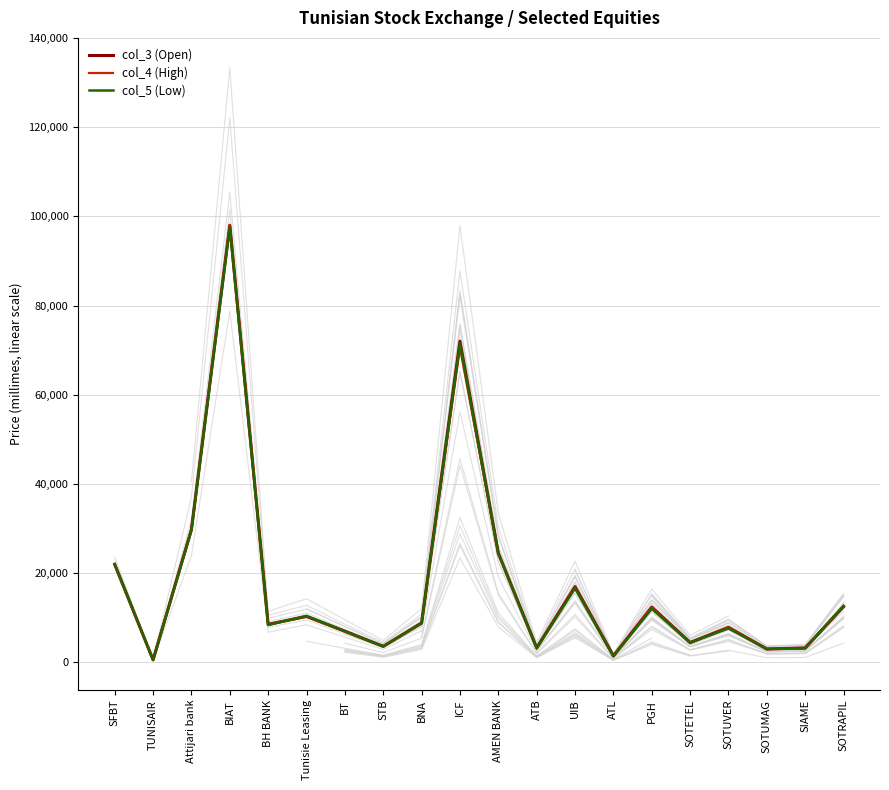

What is the minimum value for col_5 (Low)?

570